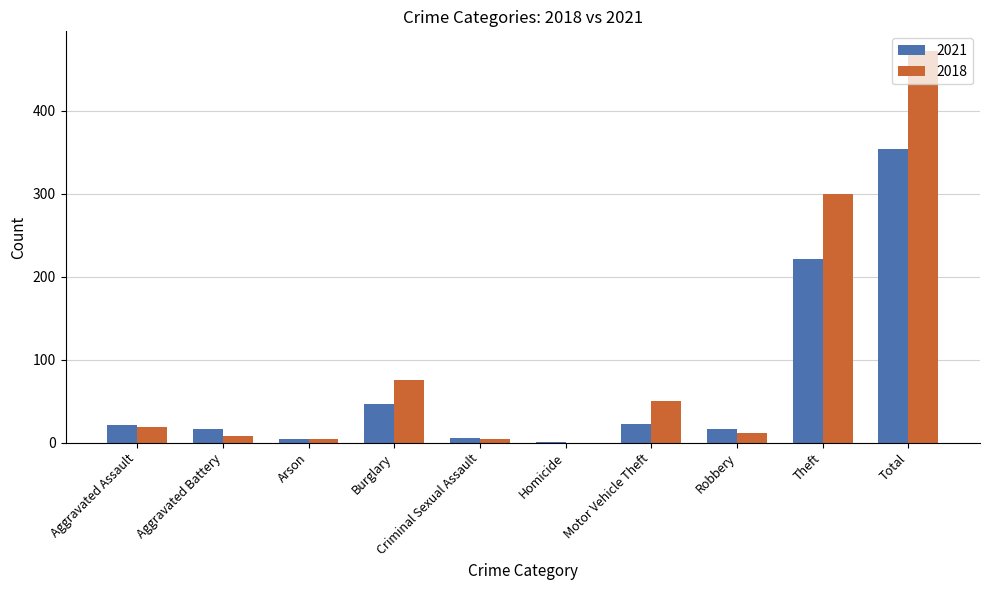

True or false: 2018 has a value of 8 at Aggravated Battery.

True